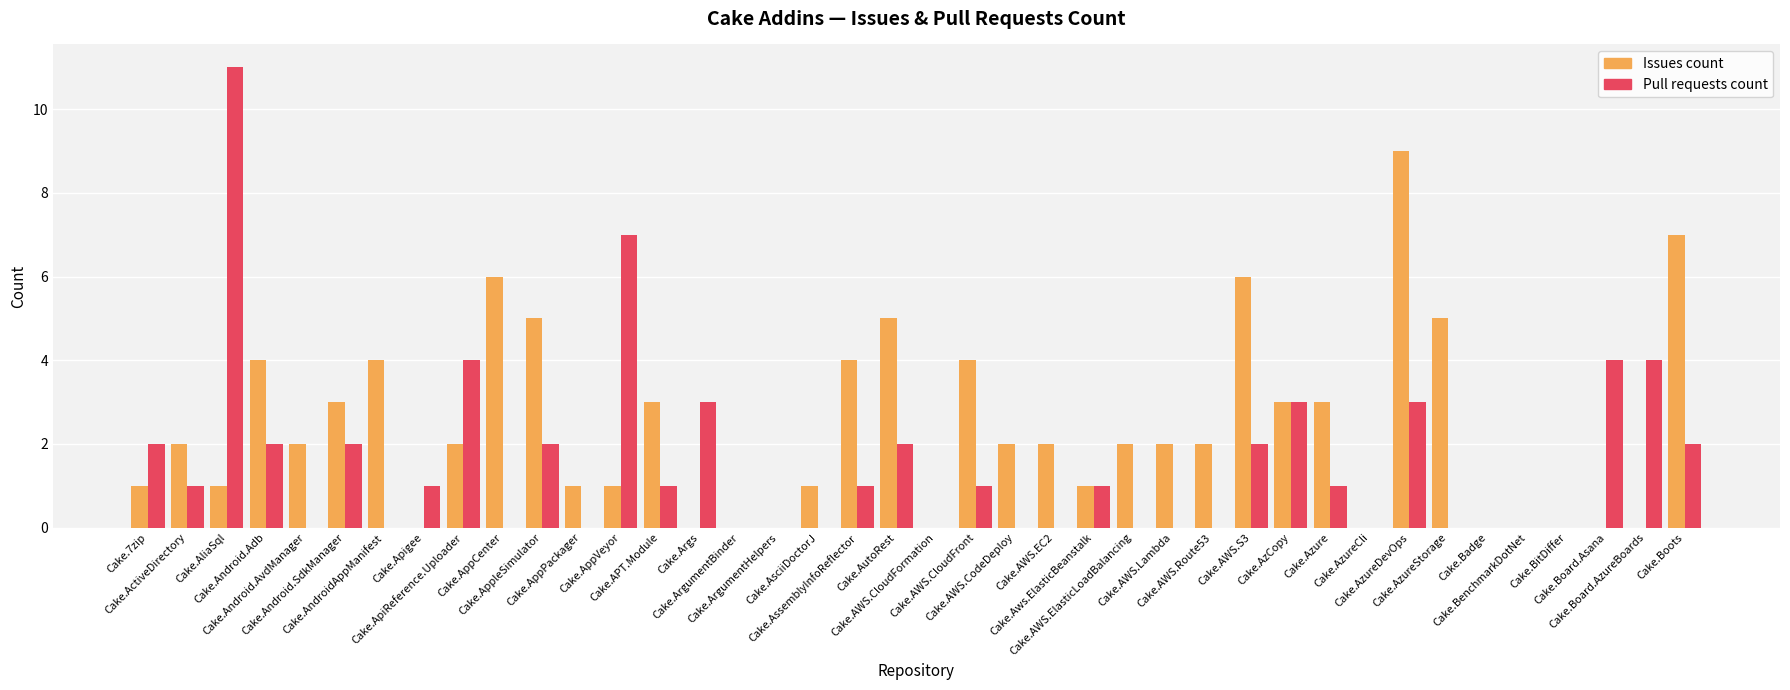

How many series are shown in this chart?

2